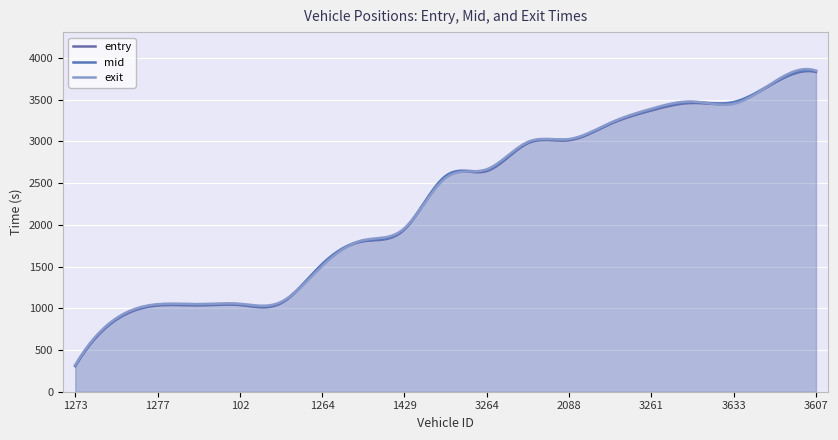

What value does the entry series have at 1273?

307.5